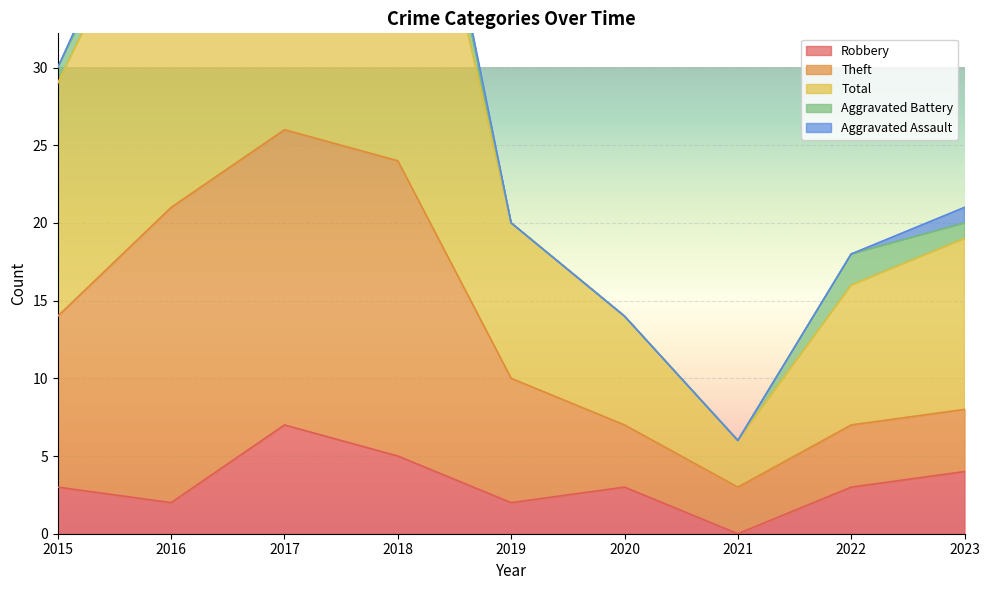

How many categories are shown in the chart?

9